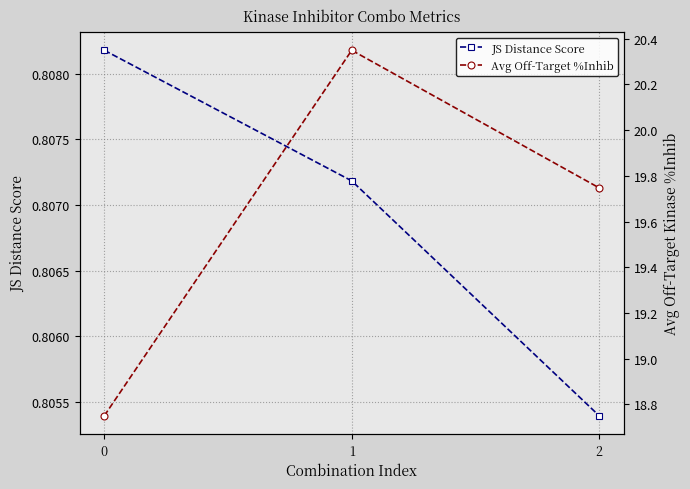

Rank the series by their maximum value, from lowest to highest.

JS Distance Score, Avg Off-Target %Inhib